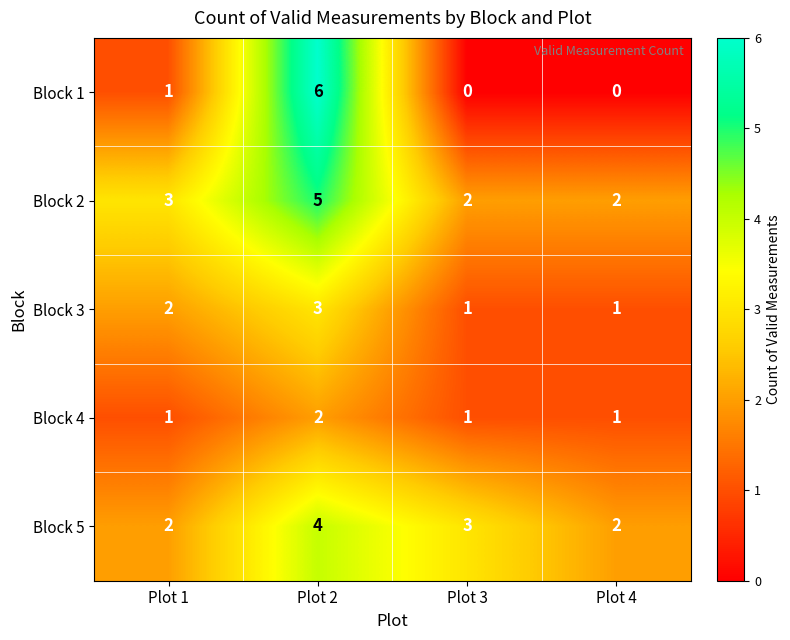

Reading left to right, list all the values displayed in this chart.

Block 1: Plot 1=1	Plot 2=6	Plot 3=0	Plot 4=0
Block 2: Plot 1=3	Plot 2=5	Plot 3=2	Plot 4=2
Block 3: Plot 1=2	Plot 2=3	Plot 3=1	Plot 4=1
Block 4: Plot 1=1	Plot 2=2	Plot 3=1	Plot 4=1
Block 5: Plot 1=2	Plot 2=4	Plot 3=3	Plot 4=2